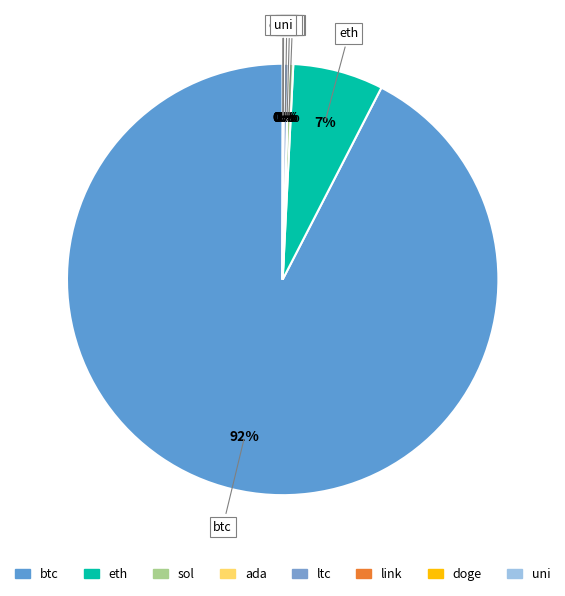

The sol slice represents 0% of the pie. True or false?

True